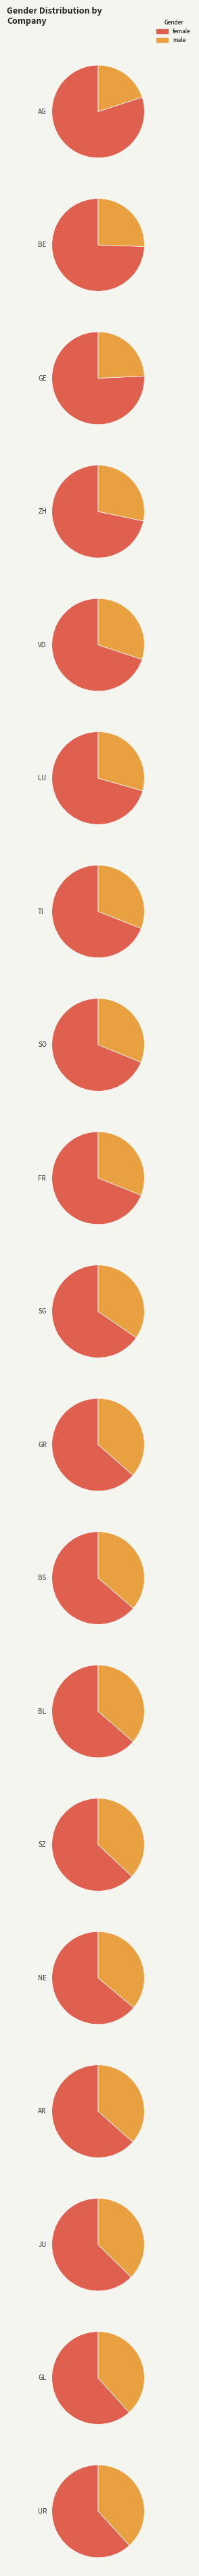

Is it true that JU is 20% of the pie?

False